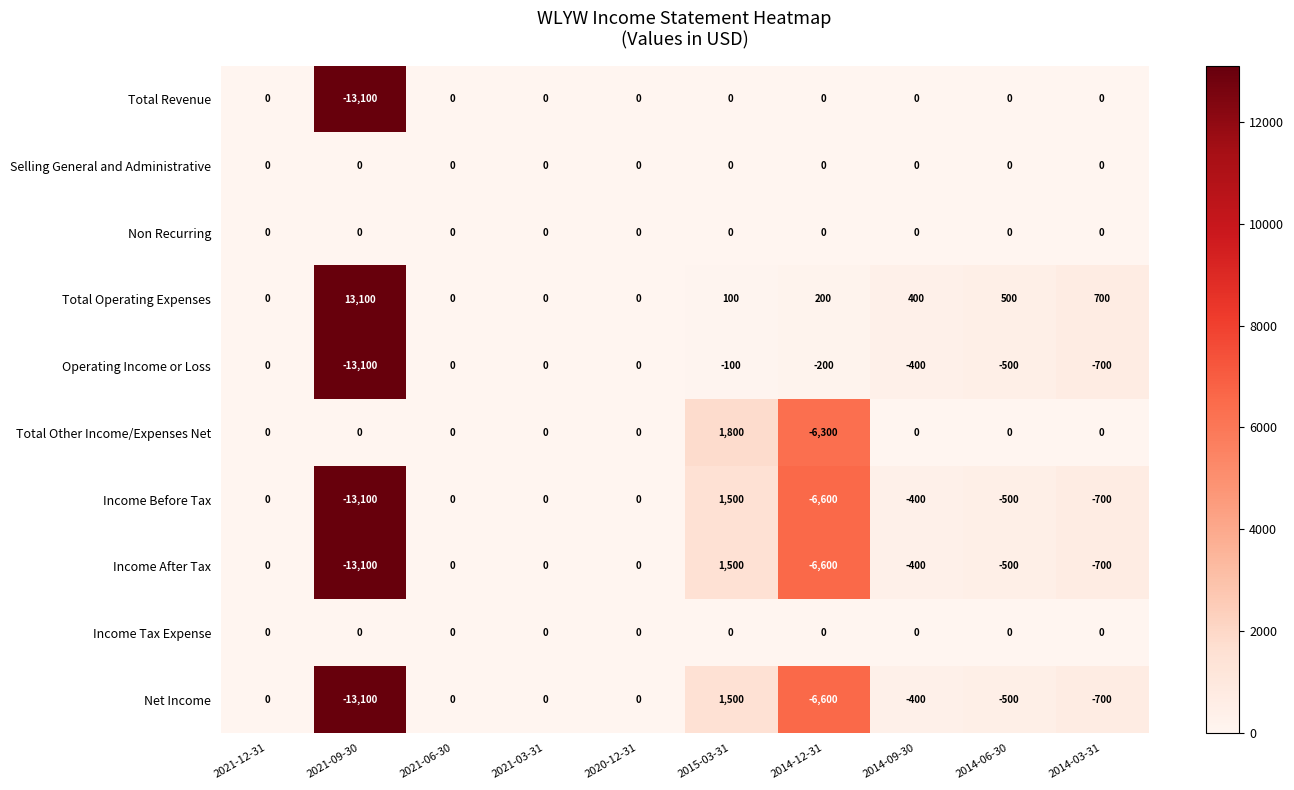

What is the sum of all Total Revenue values?

-13100